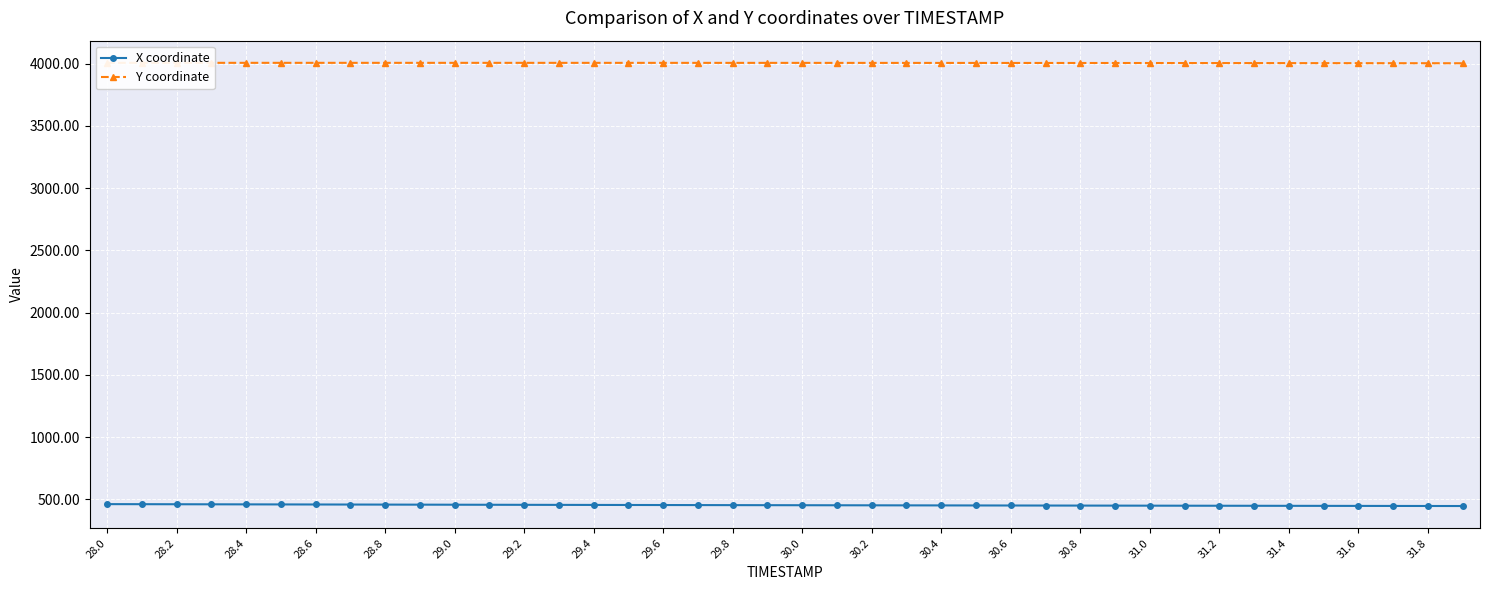

The X coordinate series shows 462.1 at 28.0. True or false?

True